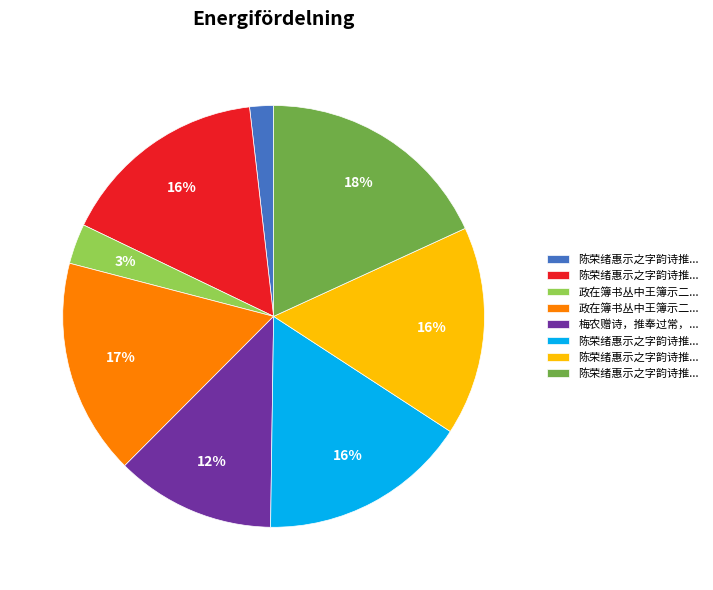

To the nearest percent, what is the difference between the largest and smallest slice percentages?

16%